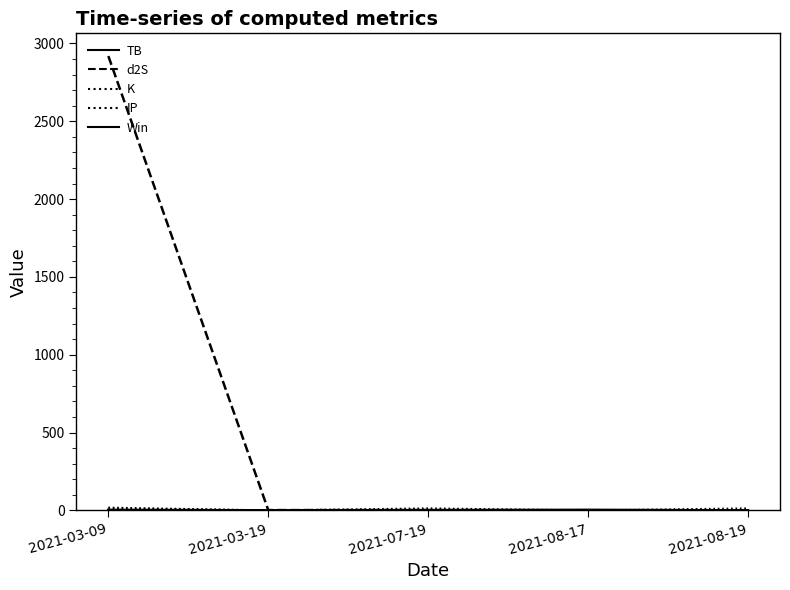

What is the difference between the maximum and second lowest values in the d2S series?

2918.9